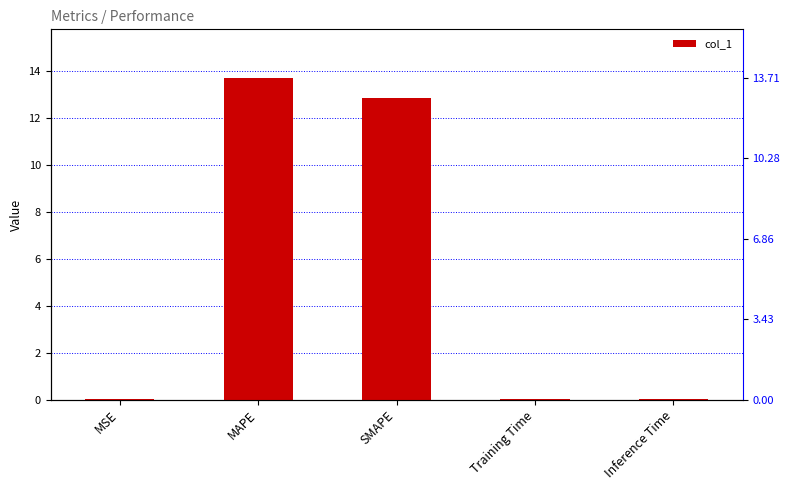

What is the difference between the maximum and second lowest values?

13.7